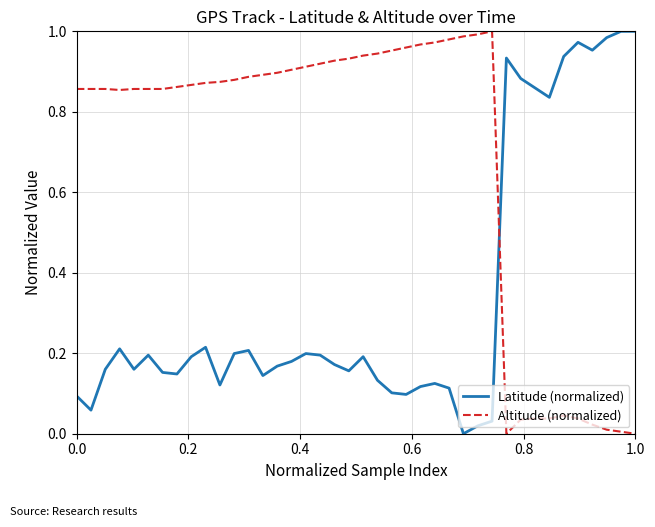

Which series has the largest total across all categories?

Altitude (normalized)